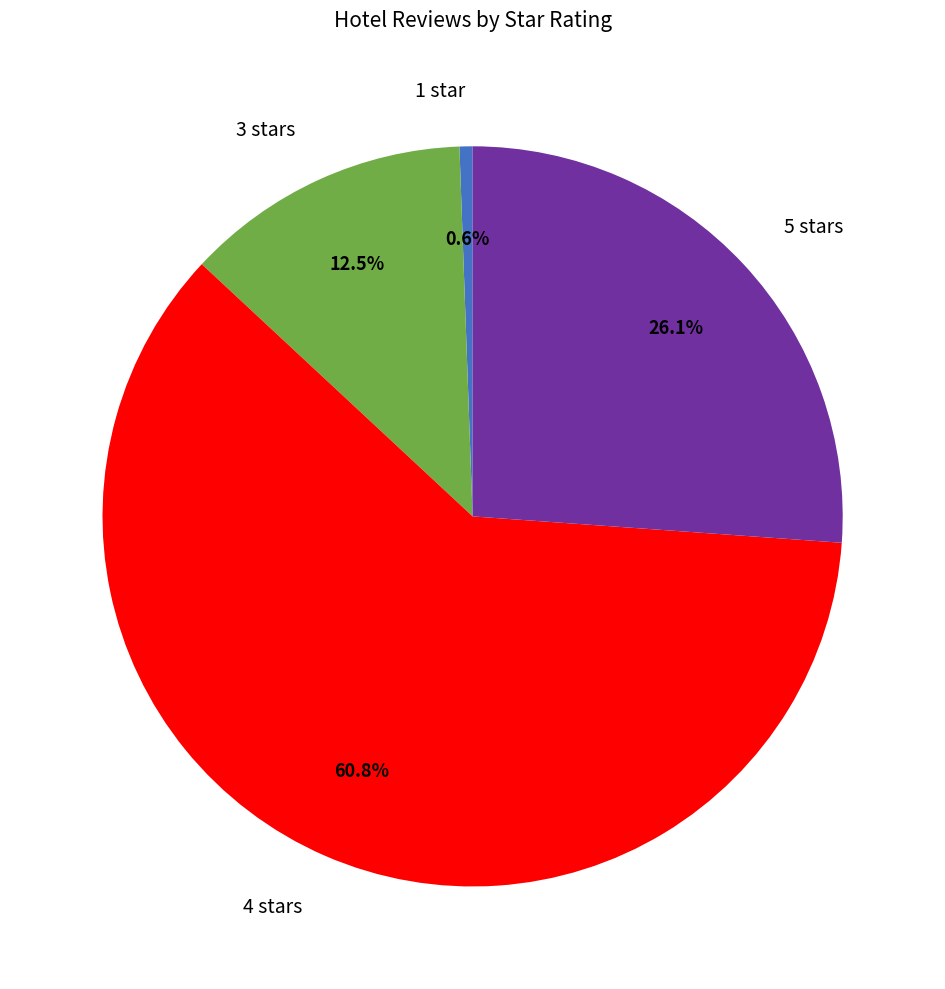

How many slices are in this pie chart?

4